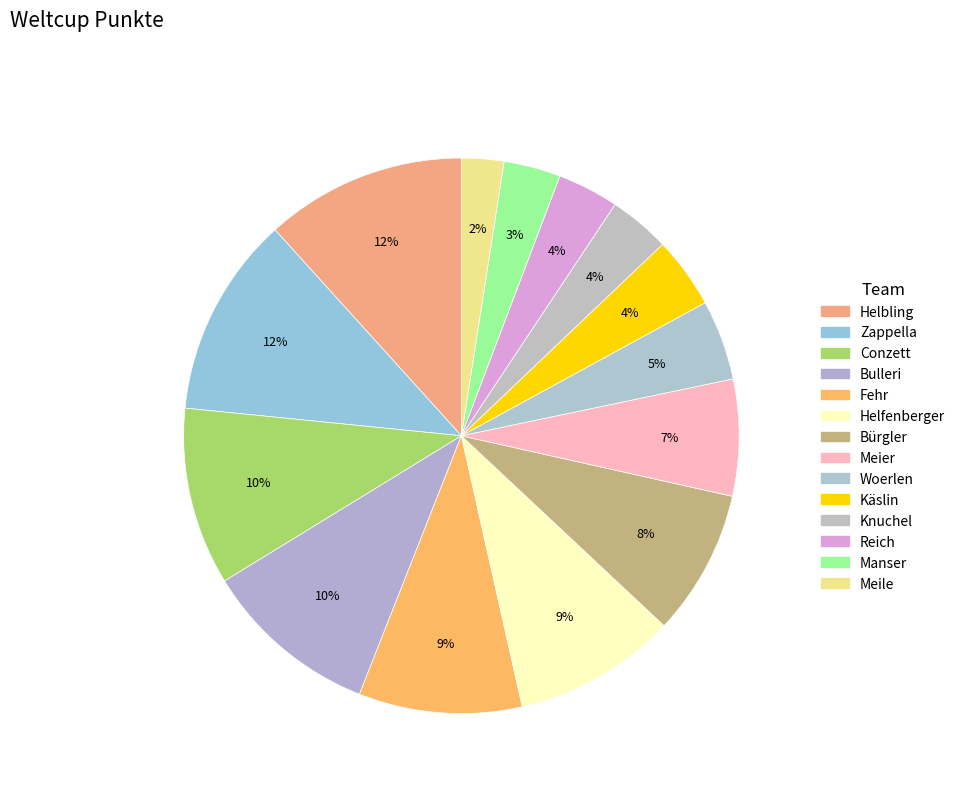

Count the number of slices in the pie.

14